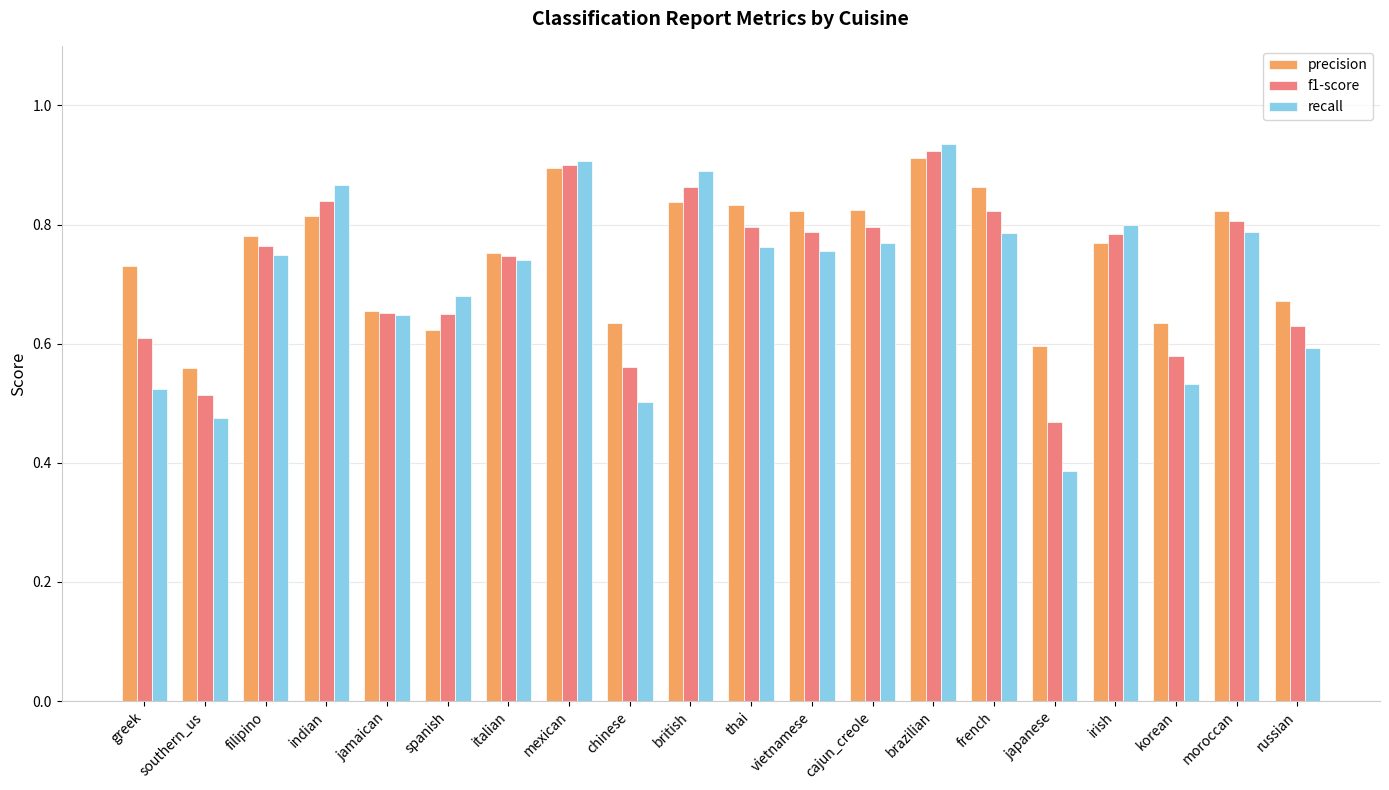

What is the sum of the recall values at indian and greek?

1.4